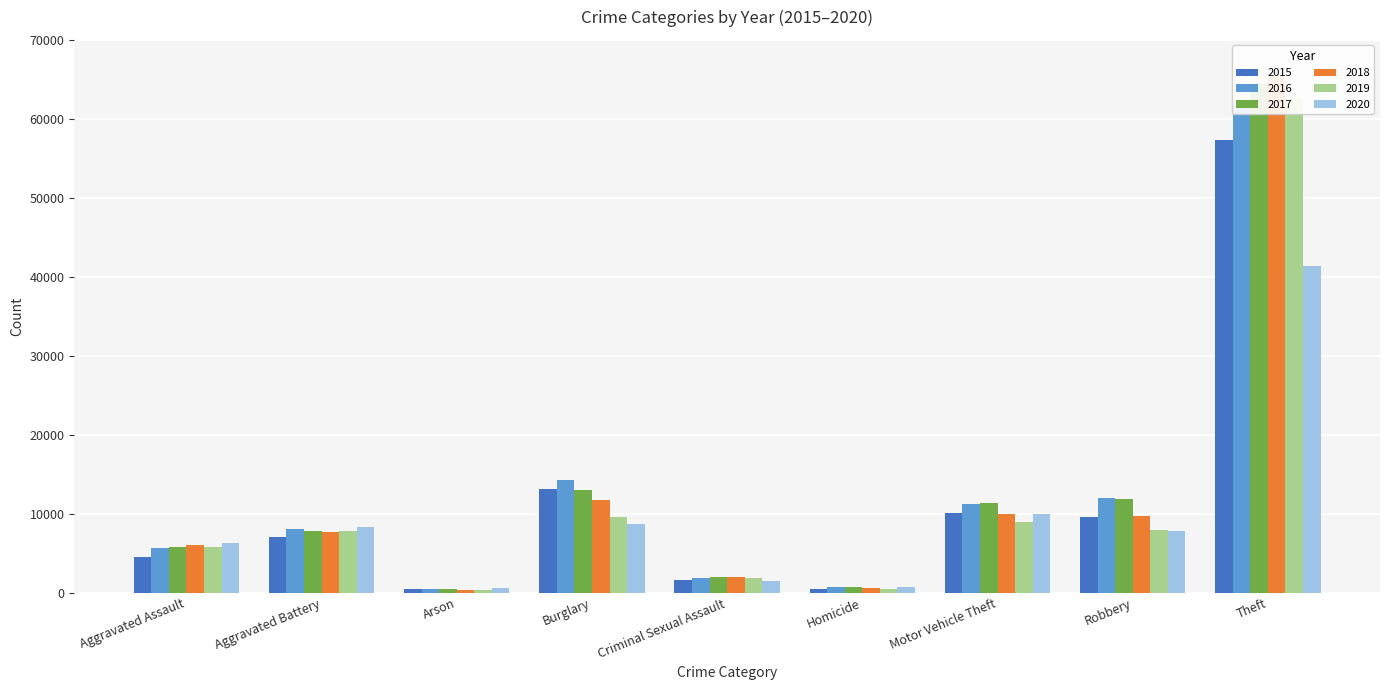

Reading left to right, what are all the values shown in this chart?

2015: Aggravated Assault=4480	Aggravated Battery=7018	Arson=448	Burglary=13184	Criminal Sexual Assault=1670	Homicide=496	Motor Vehicle Theft=10068	Robbery=9638	Theft=57350
2016: Aggravated Assault=5712	Aggravated Battery=8085	Arson=515	Burglary=14289	Criminal Sexual Assault=1817	Homicide=786	Motor Vehicle Theft=11286	Robbery=11960	Theft=61618
2017: Aggravated Assault=5793	Aggravated Battery=7845	Arson=444	Burglary=13001	Criminal Sexual Assault=1947	Homicide=672	Motor Vehicle Theft=11380	Robbery=11880	Theft=64381
2018: Aggravated Assault=6001	Aggravated Battery=7734	Arson=373	Burglary=11746	Criminal Sexual Assault=1978	Homicide=589	Motor Vehicle Theft=9983	Robbery=9679	Theft=65285
2019: Aggravated Assault=5840	Aggravated Battery=7857	Arson=376	Burglary=9639	Criminal Sexual Assault=1880	Homicide=498	Motor Vehicle Theft=8977	Robbery=7994	Theft=62484
2020: Aggravated Assault=6263	Aggravated Battery=8320	Arson=589	Burglary=8757	Criminal Sexual Assault=1453	Homicide=787	Motor Vehicle Theft=9956	Robbery=7855	Theft=41313